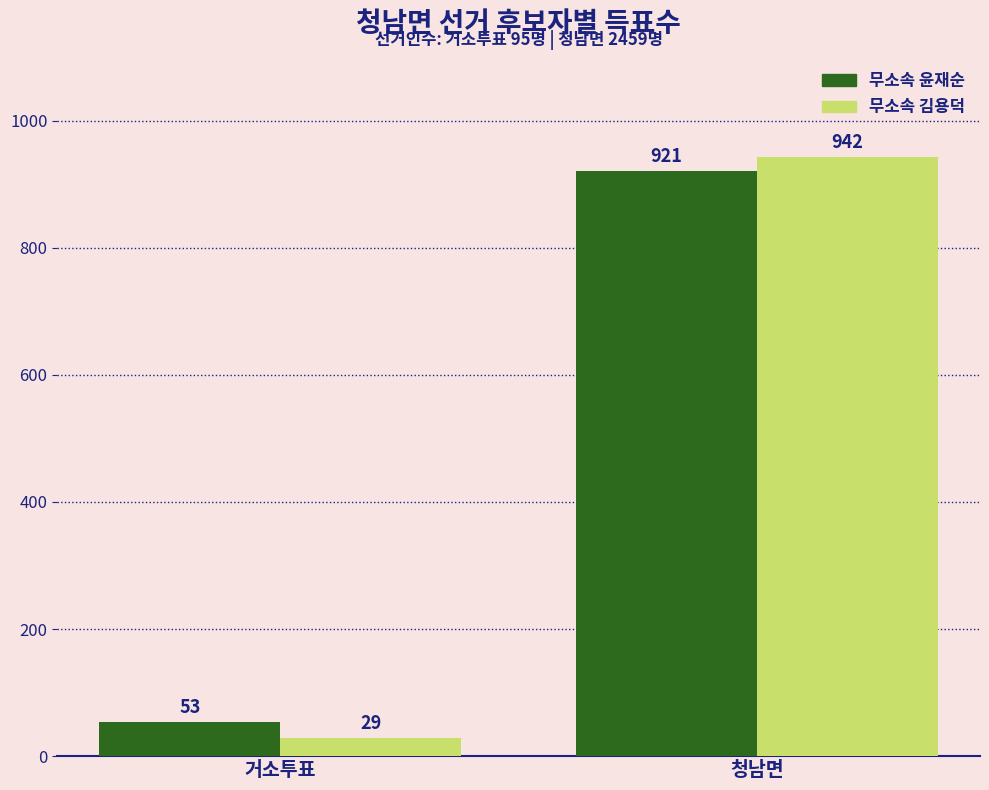

What is the value of the 무소속 윤재순 bar at the 2nd from the left?

921